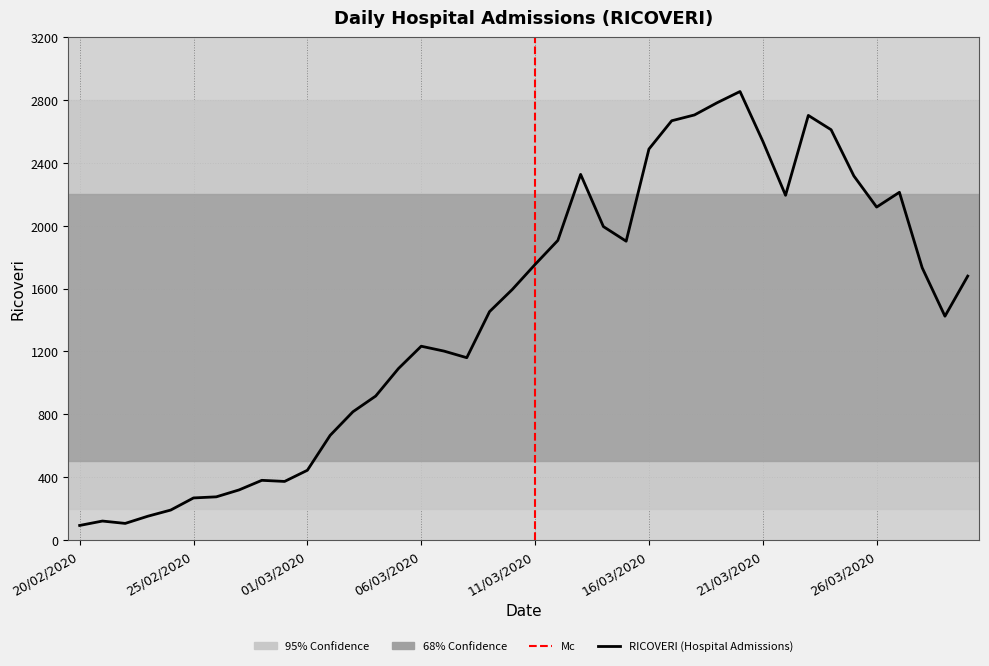

What is the label of the 11th point from the left?

01/03/2020